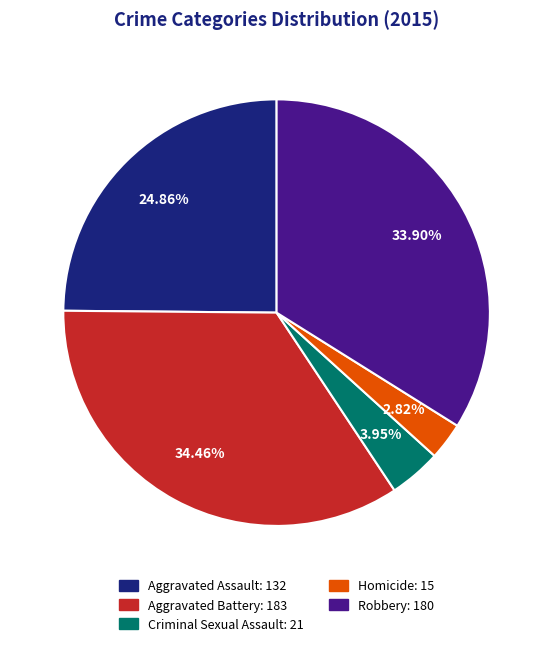

To the nearest percent, what is the difference between the largest and smallest slice percentages?

32%